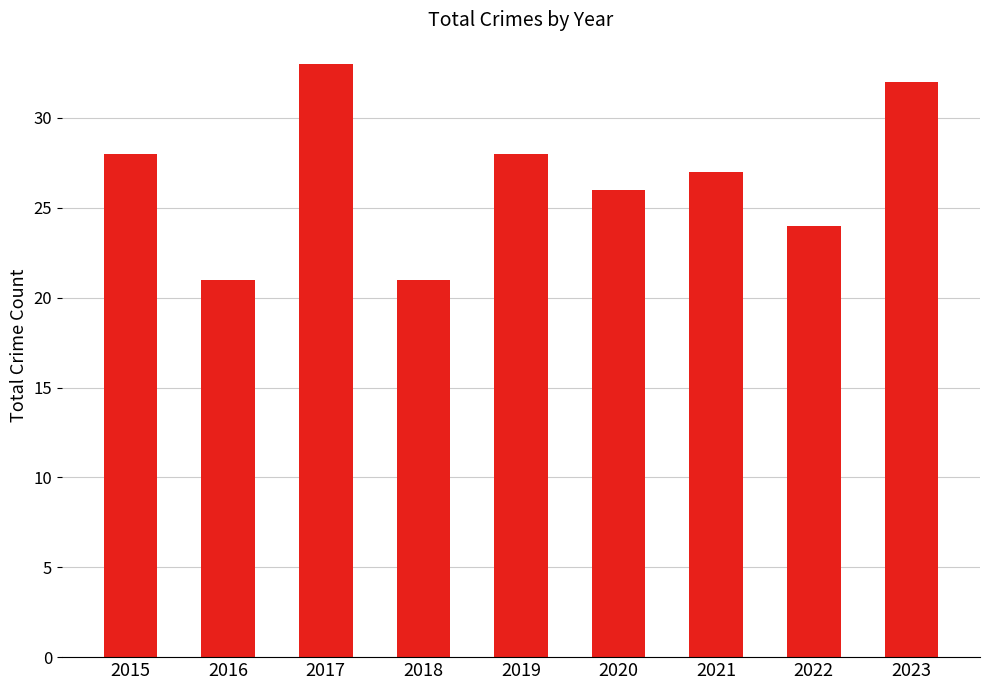

At which label is the value closest to 27?

2021